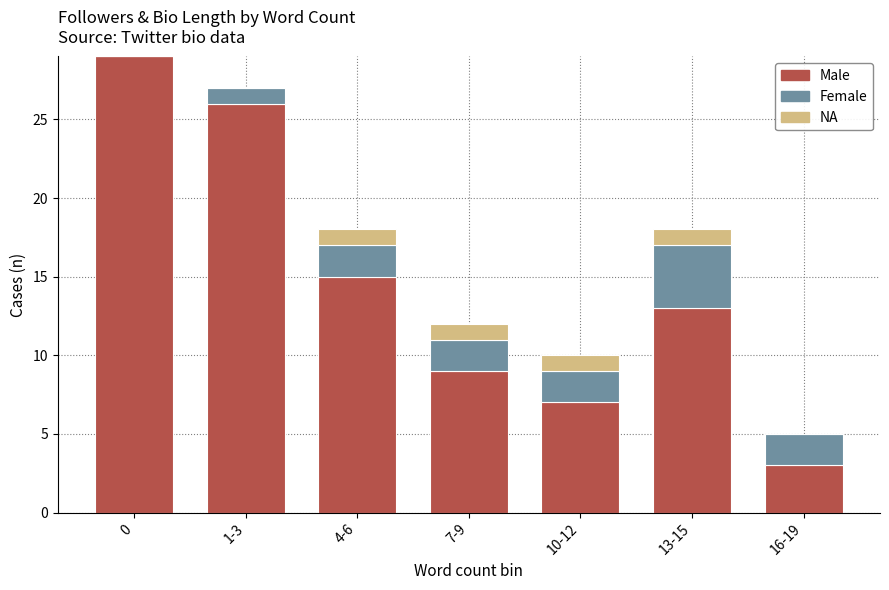

Between 4-6 and 1-3, which is larger?

1-3